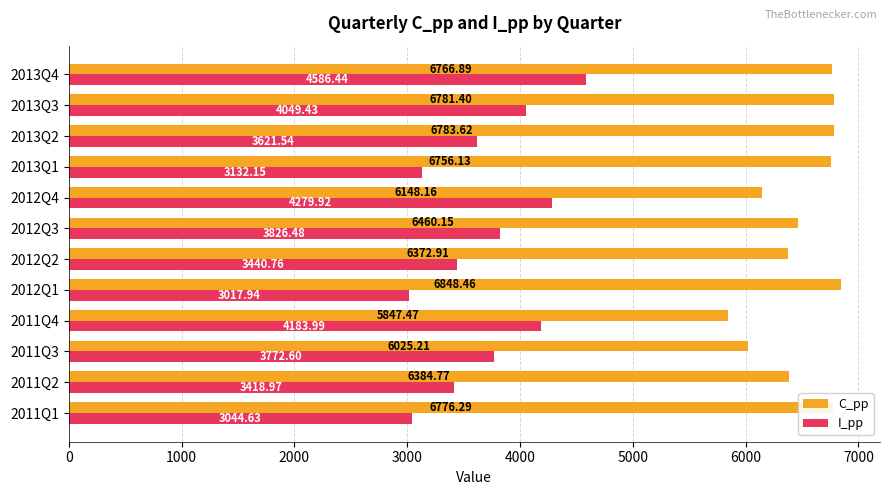

What is the total value across all series at 2011Q3?

9797.8